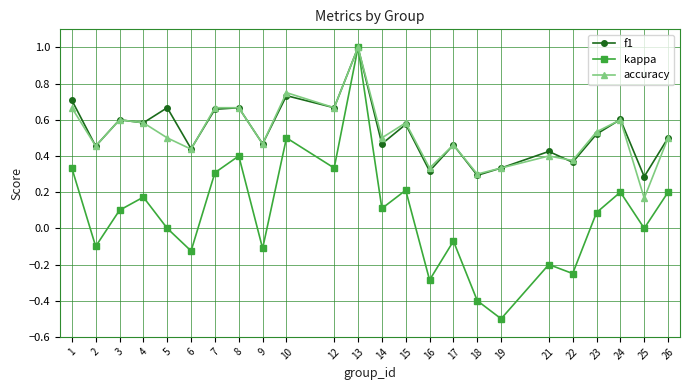

Which category has the highest value in the accuracy series?

13